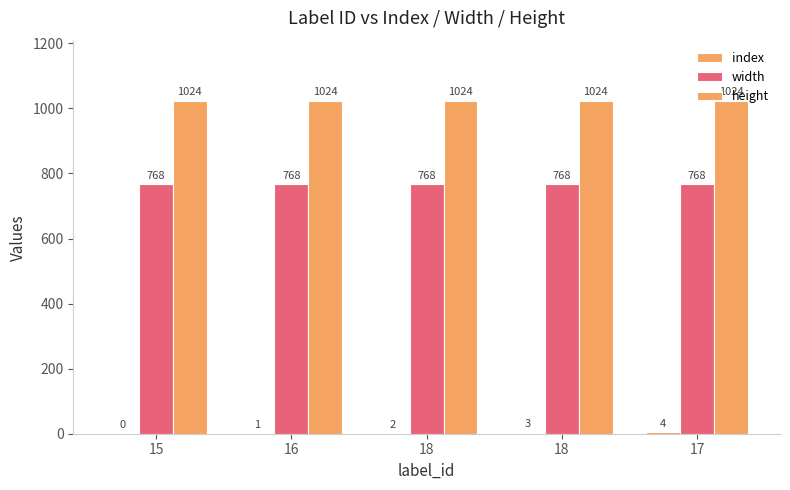

Between 17 and 18, which is larger?

17